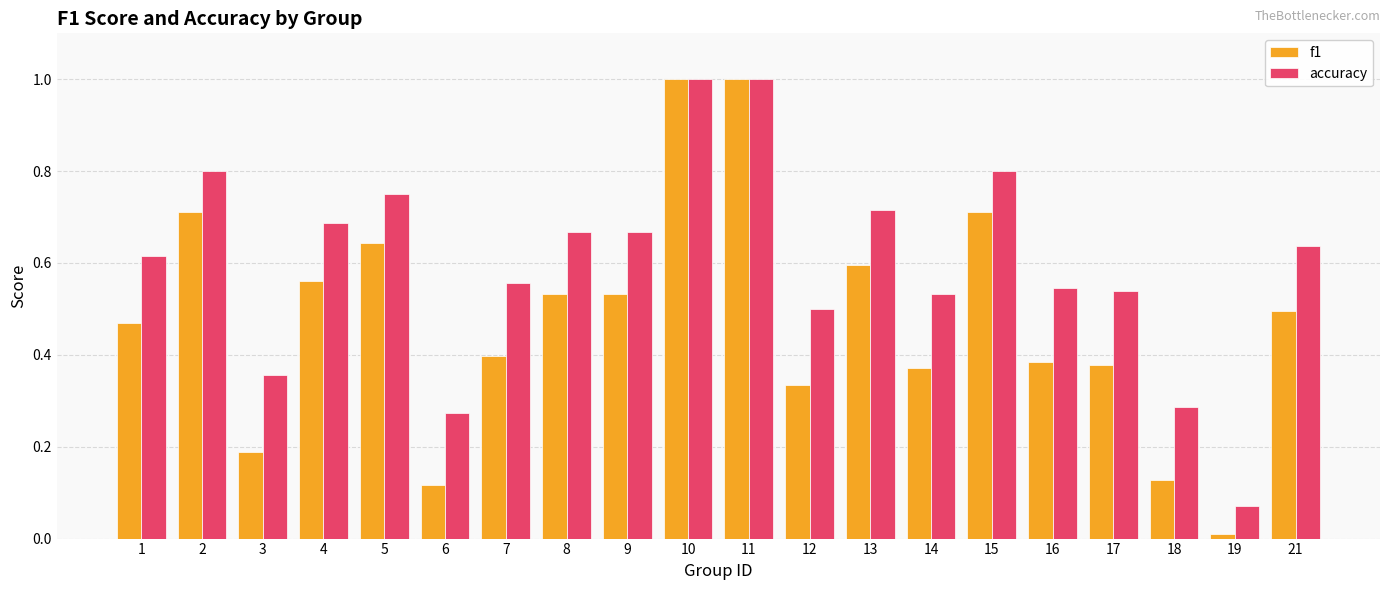

How many groups of bars are there?

20